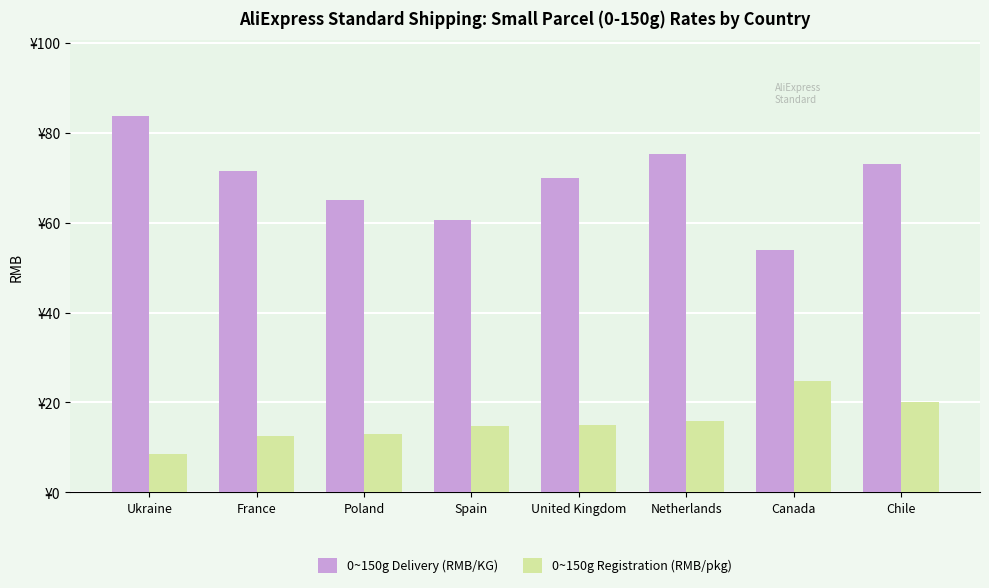

What are all the series names shown in the legend?

0~150g Delivery (RMB/KG), 0~150g Registration (RMB/pkg)